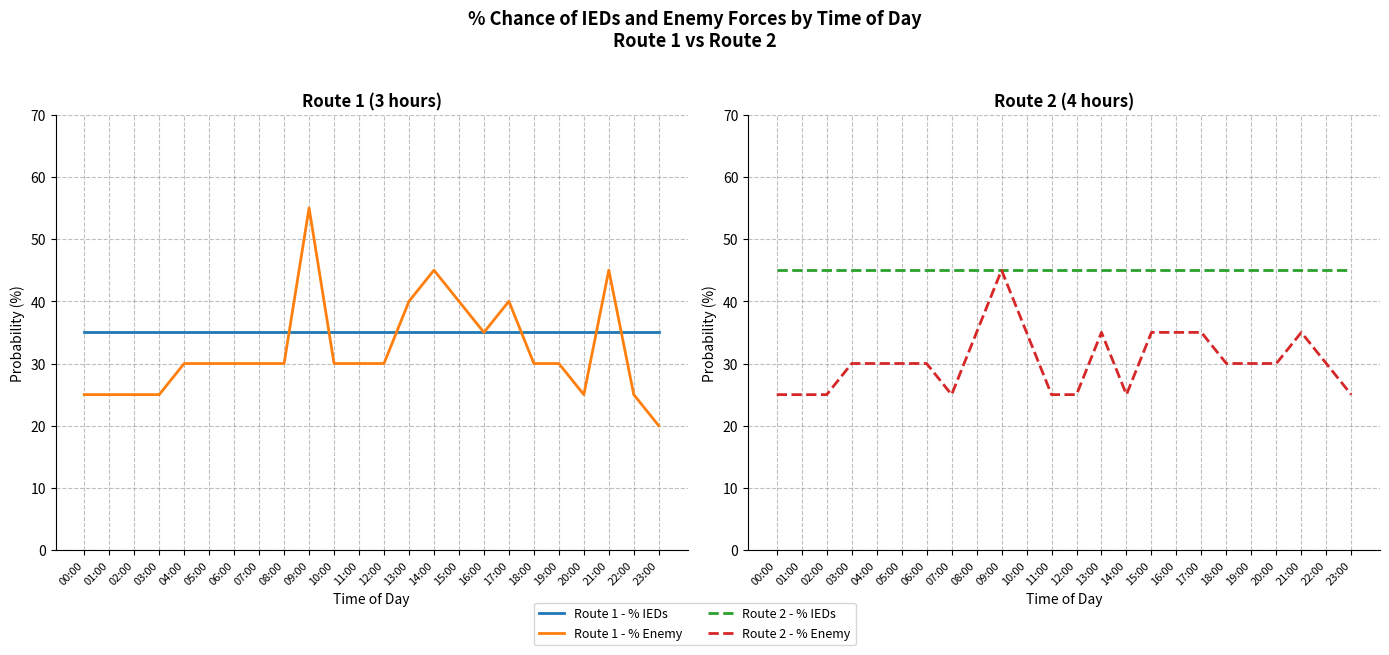

Reading right to left, list all the values displayed in this chart.

Route 1 - % IEDs: 23:00=35	22:00=35	21:00=35	20:00=35	19:00=35	18:00=35	17:00=35	16:00=35	15:00=35	14:00=35	13:00=35	12:00=35	11:00=35	10:00=35	09:00=35	08:00=35	07:00=35	06:00=35	05:00=35	04:00=35	03:00=35	02:00=35	01:00=35	00:00=35
Route 1 - % Enemy: 23:00=20	22:00=25	21:00=45	20:00=25	19:00=30	18:00=30	17:00=40	16:00=35	15:00=40	14:00=45	13:00=40	12:00=30	11:00=30	10:00=30	09:00=55	08:00=30	07:00=30	06:00=30	05:00=30	04:00=30	03:00=25	02:00=25	01:00=25	00:00=25
Route 2 - % IEDs: 23:00=45	22:00=45	21:00=45	20:00=45	19:00=45	18:00=45	17:00=45	16:00=45	15:00=45	14:00=45	13:00=45	12:00=45	11:00=45	10:00=45	09:00=45	08:00=45	07:00=45	06:00=45	05:00=45	04:00=45	03:00=45	02:00=45	01:00=45	00:00=45
Route 2 - % Enemy: 23:00=25	22:00=30	21:00=35	20:00=30	19:00=30	18:00=30	17:00=35	16:00=35	15:00=35	14:00=25	13:00=35	12:00=25	11:00=25	10:00=35	09:00=45	08:00=35	07:00=25	06:00=30	05:00=30	04:00=30	03:00=30	02:00=25	01:00=25	00:00=25